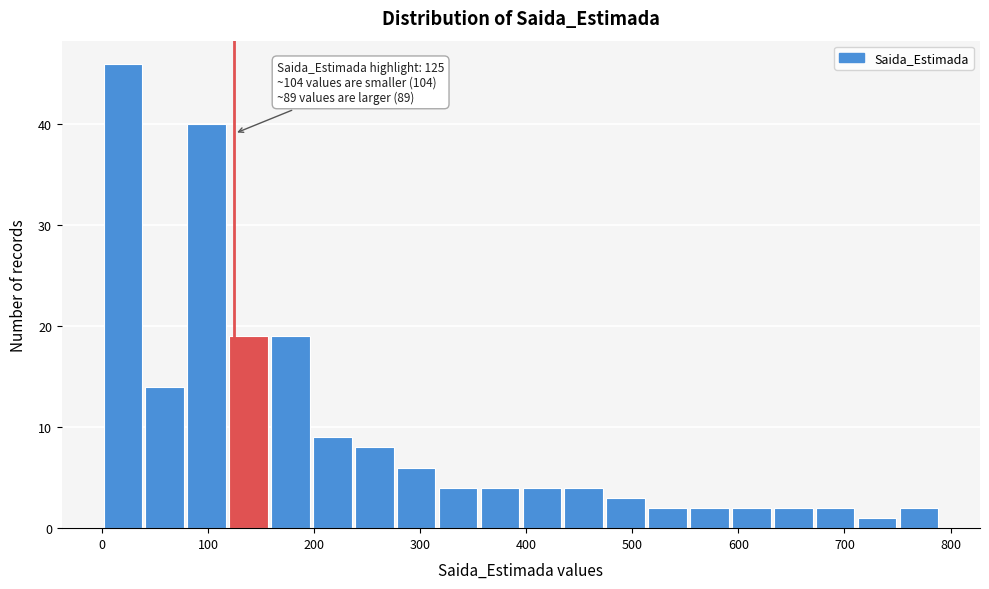

Around what value on the x-axis is the tallest bar? Give the approximate position of its centre, as read against the axis.

20